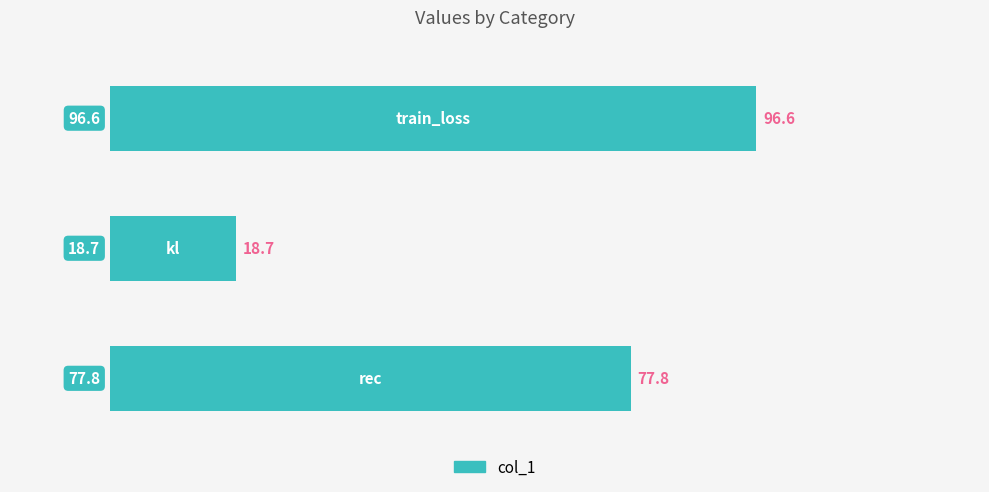

What is the average value?

64.4